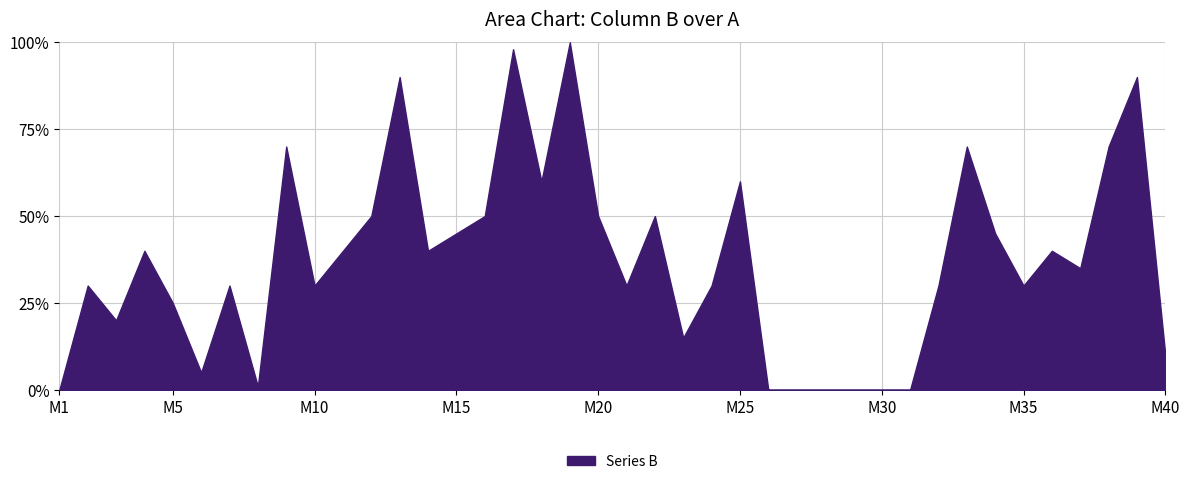

What is the maximum value shown in the chart?

100